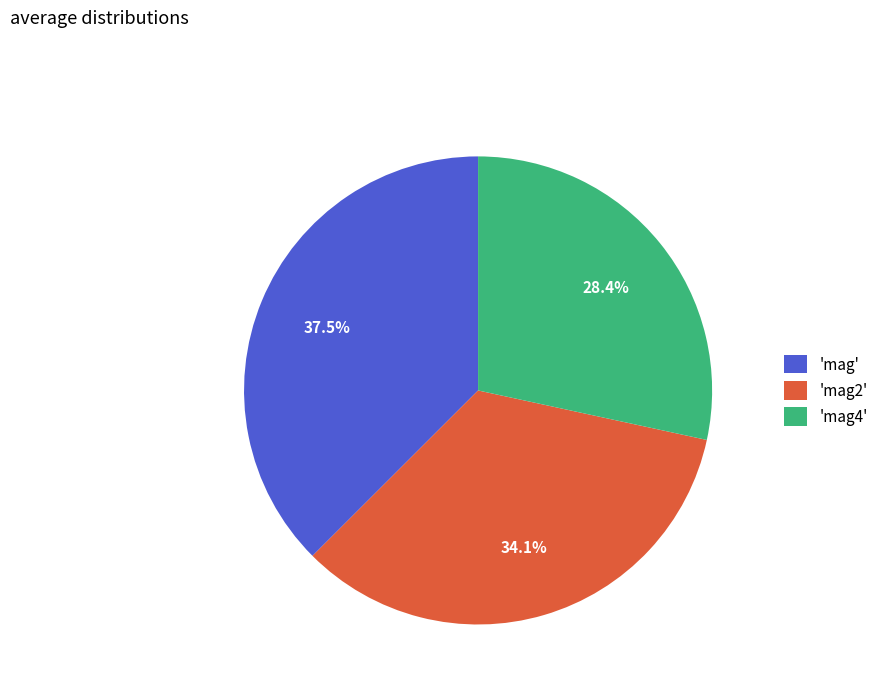

How many segments does this pie chart have?

3